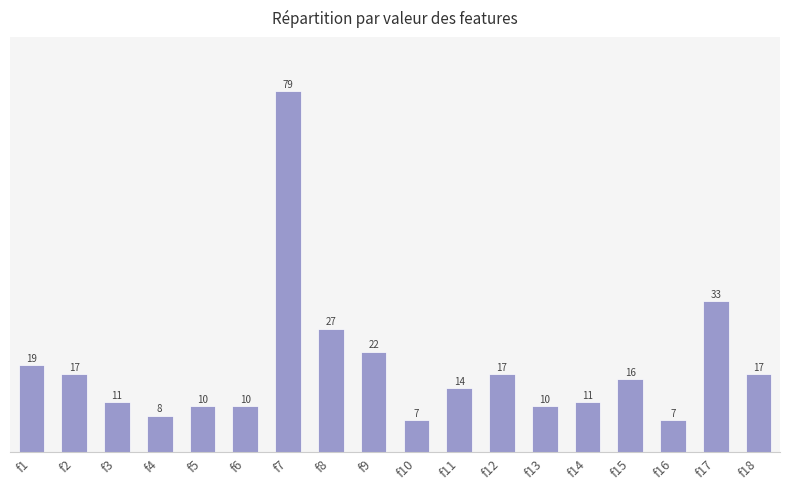

Does the chart contain any negative values?

No